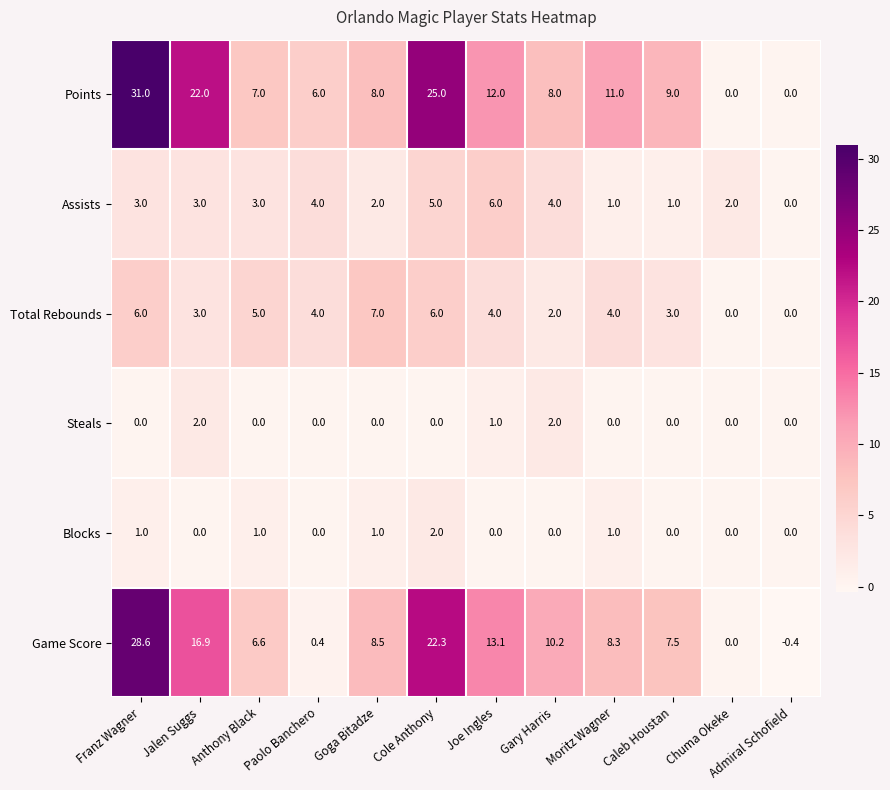

What is the minimum value shown in the chart?

-0.4